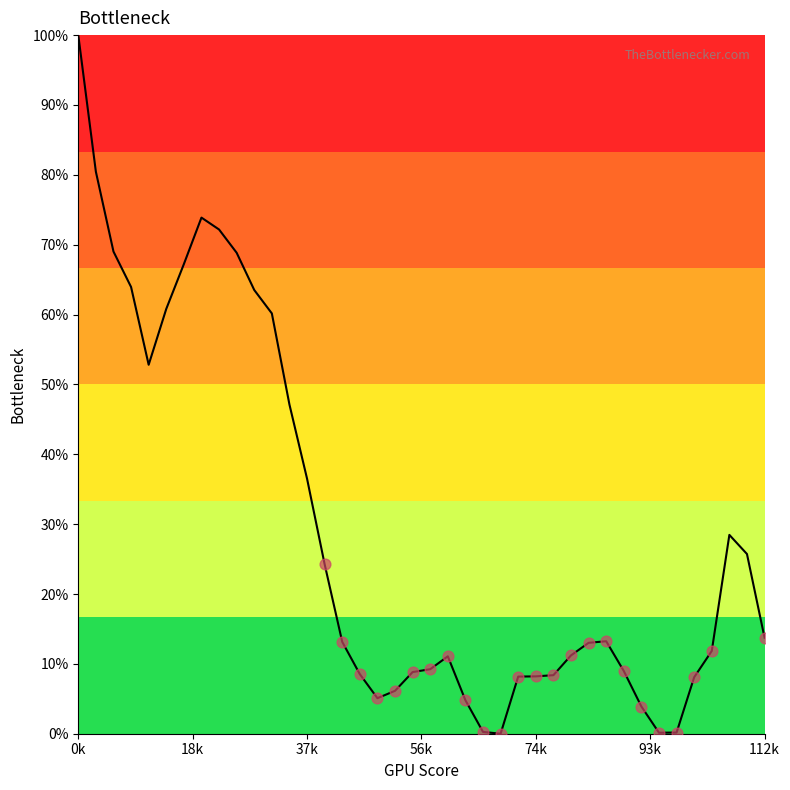

What is the difference between the maximum and minimum values?

100.0